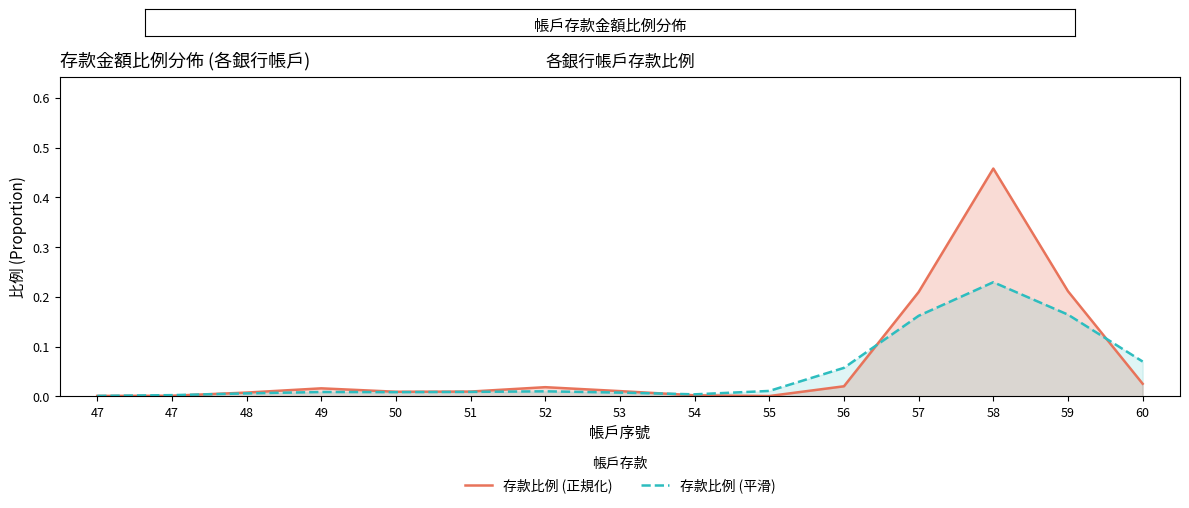

What is the difference between the second highest and second lowest values in the 存款比例 (平滑) series?

0.2